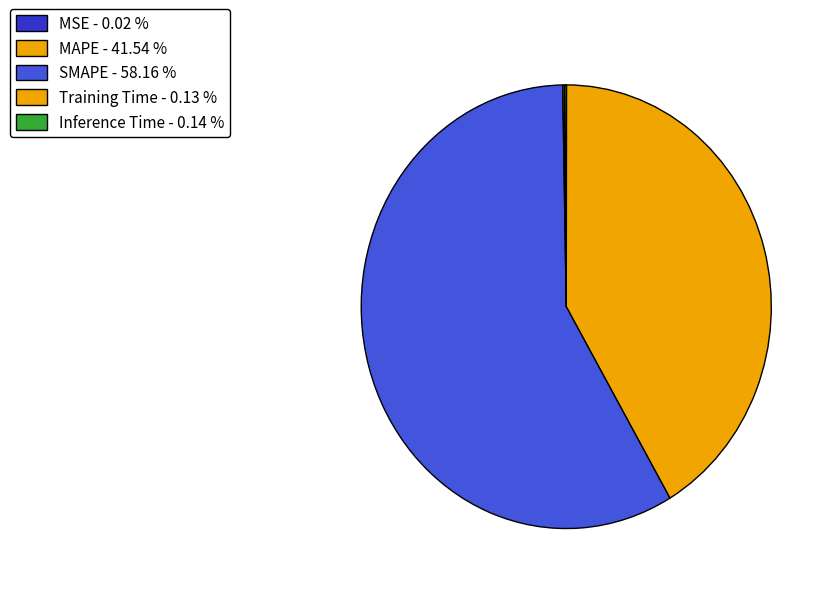

What percentage do MAPE and Training Time together represent?

41.7%